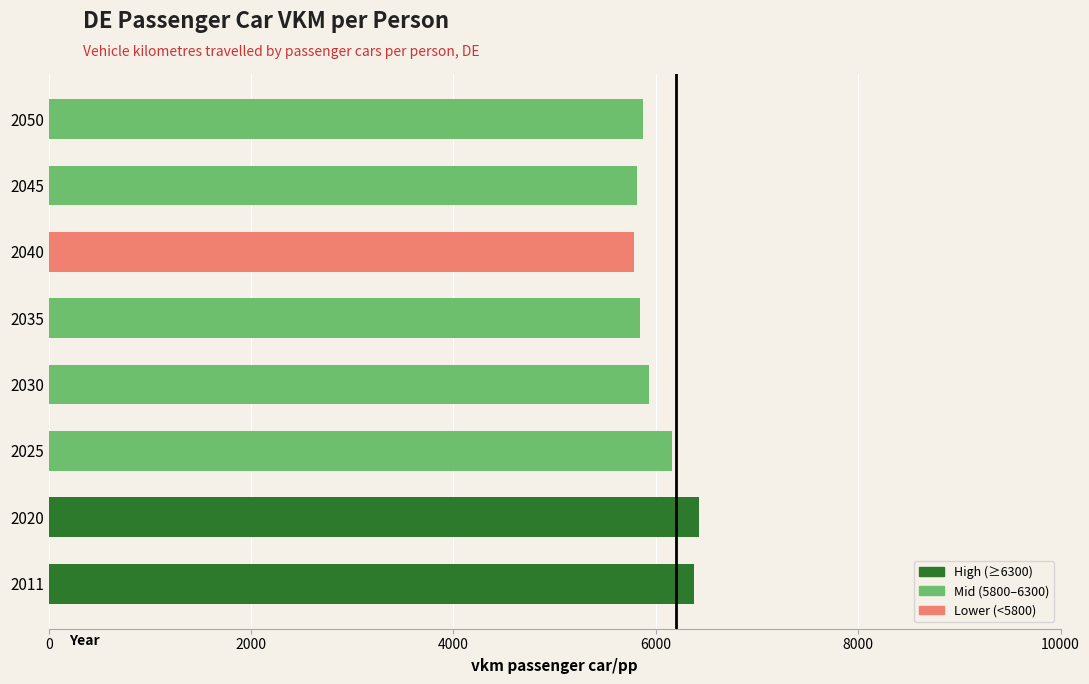

Is it true that the value at 2050 is 3843.7?

False